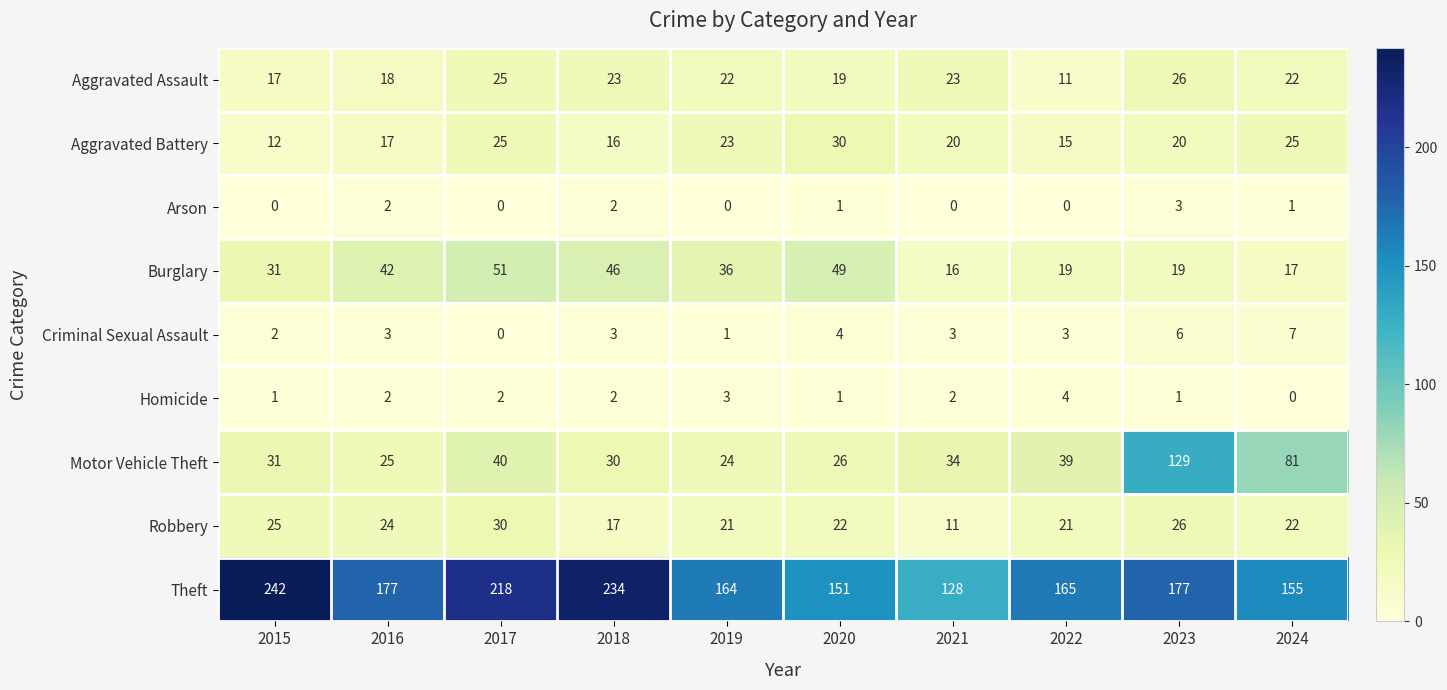

Which series changed the most between 2018 and 2020?

Theft